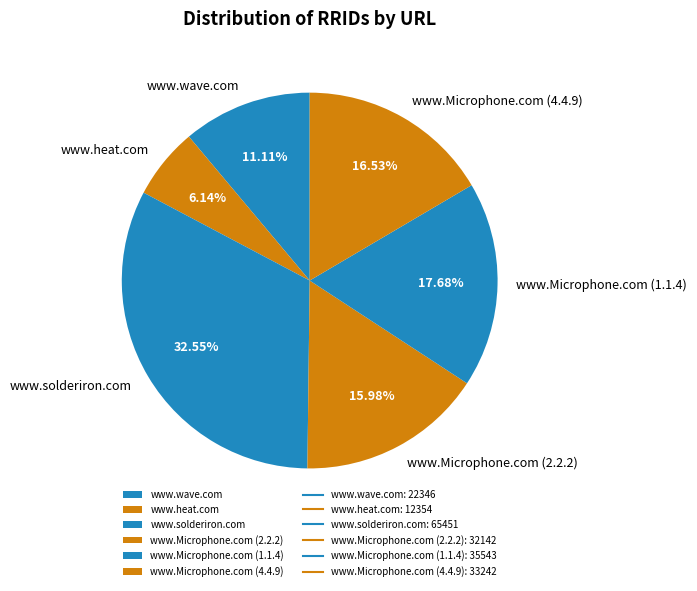

Is it true that www.Microphone.com (2.2.2) is 16% of the pie?

True